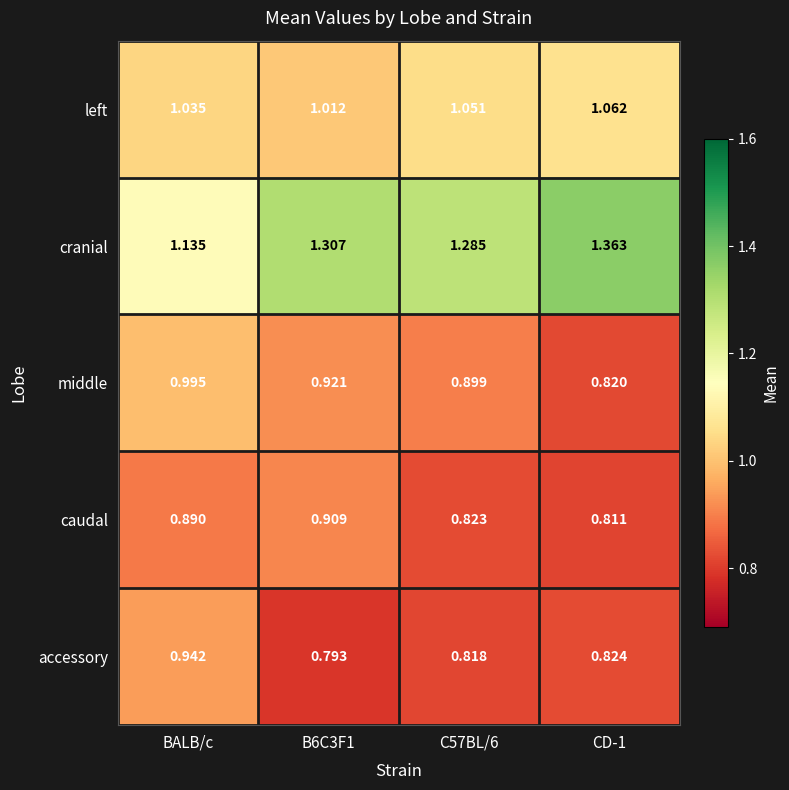

At which category is the sum across all series the highest?

BALB/c